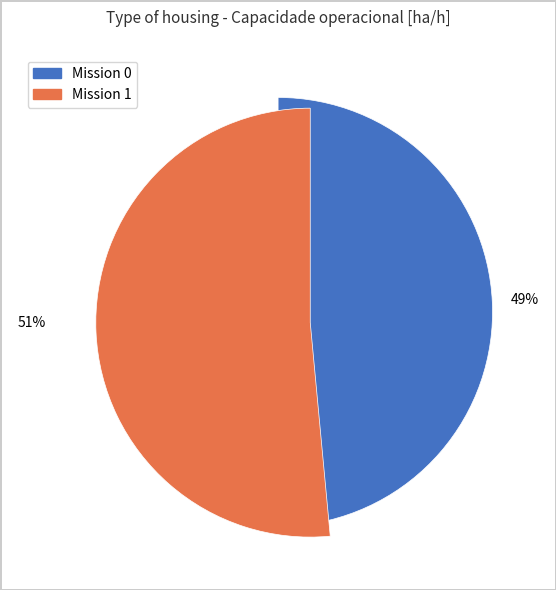

Does any single category account for the majority?

Yes